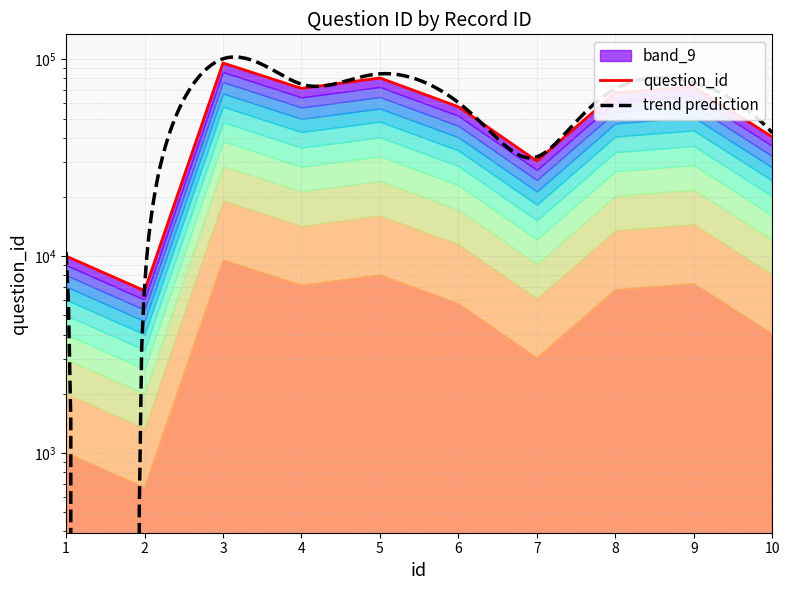

Reading left to right, transcribe all the data shown in this chart.

1=10017	2=6680	3=95848	4=71223	5=80440	6=57434	7=30463	8=67573	9=72617	10=40341